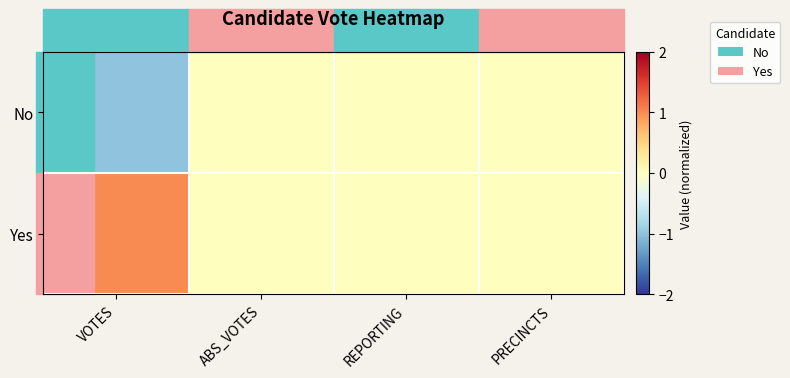

Reading left to right, extract all data points from this chart.

No: VOTES=-1	ABS_VOTES=0	REPORTING=0	PRECINCTS=0
Yes: VOTES=1	ABS_VOTES=0	REPORTING=0	PRECINCTS=0